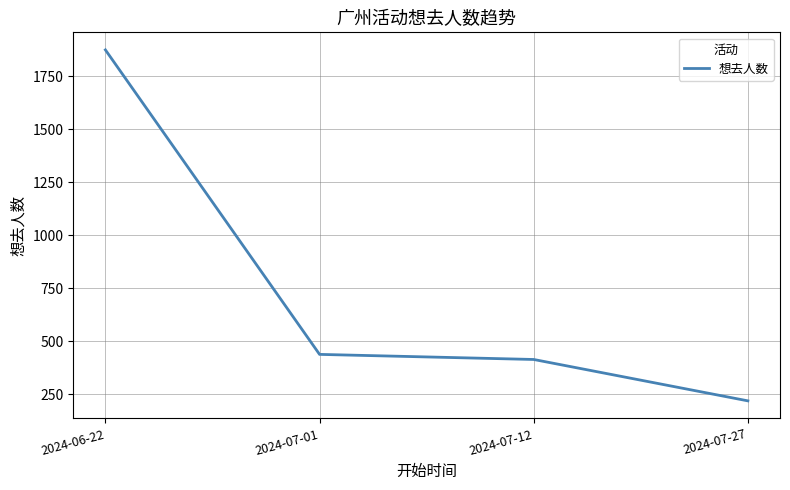

Which category has the lowest value across all series?

2024-07-27